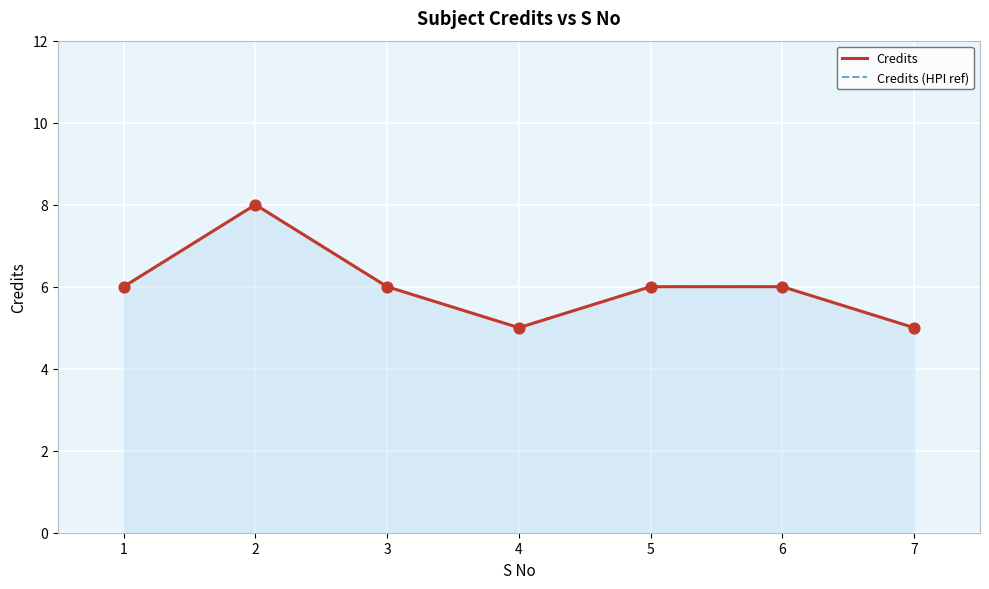

At which category is the sum across all series the highest?

2